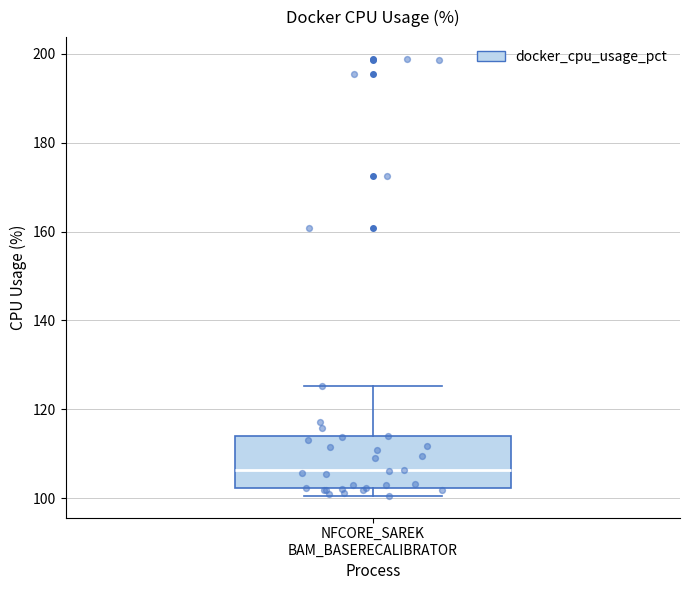

Transcribe this box plot: give where the median line is, the range the box spans, and where the two whiskers end, as read against the y-axis. The values are not printed on the chart, so give them approximately, as read against the axis.

median 106, box 102 to 114, whiskers 100 to 126